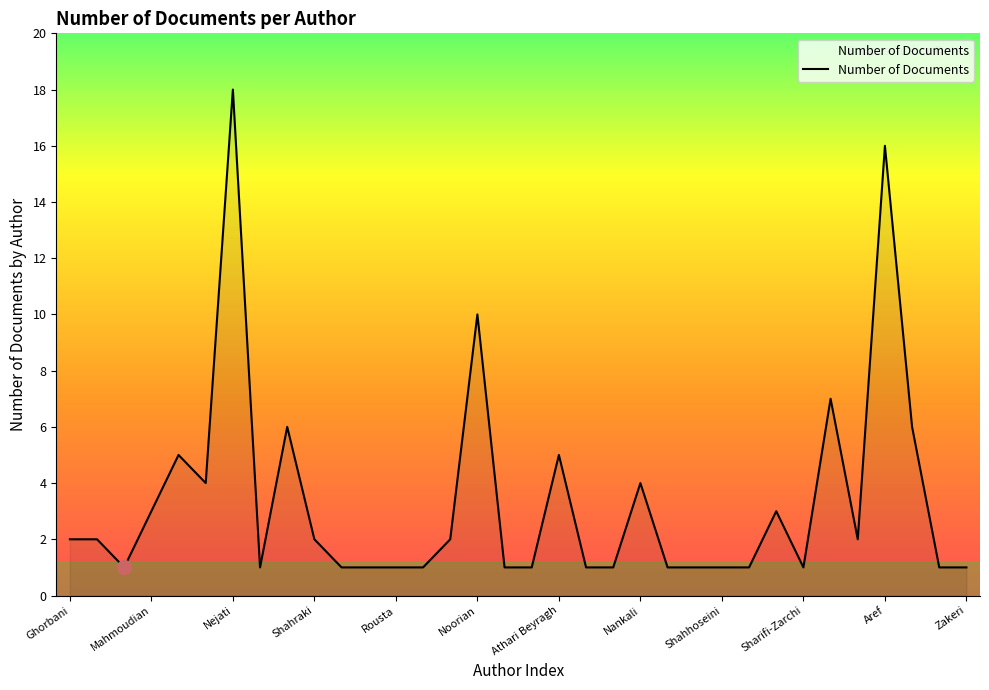

What is the maximum value shown in the chart?

18